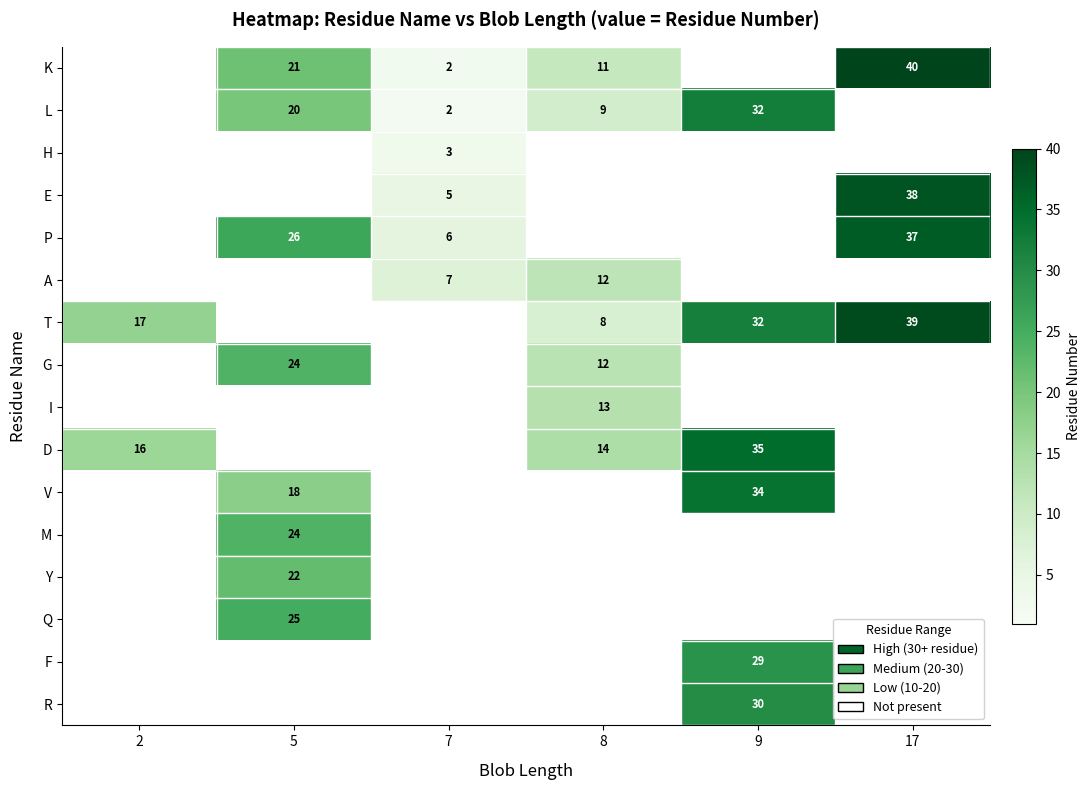

What is the greatest value displayed?

40.0